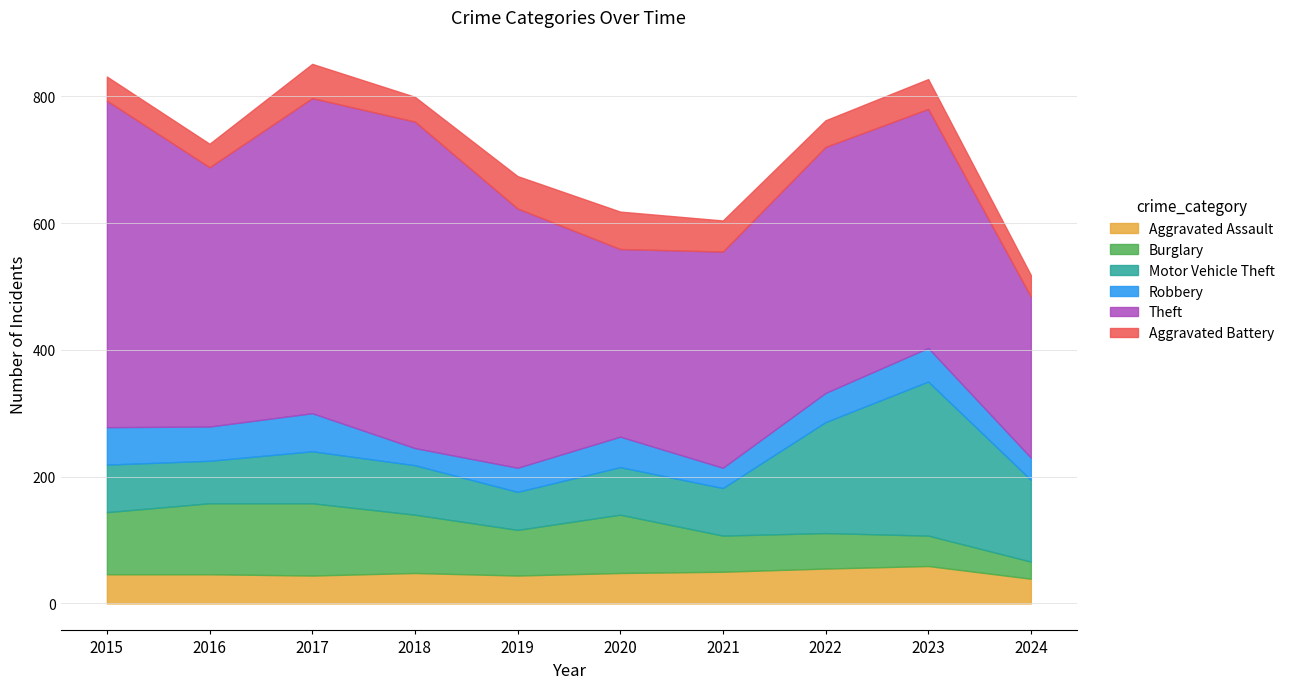

What is the spread (max minus min) of values at 2018?

488